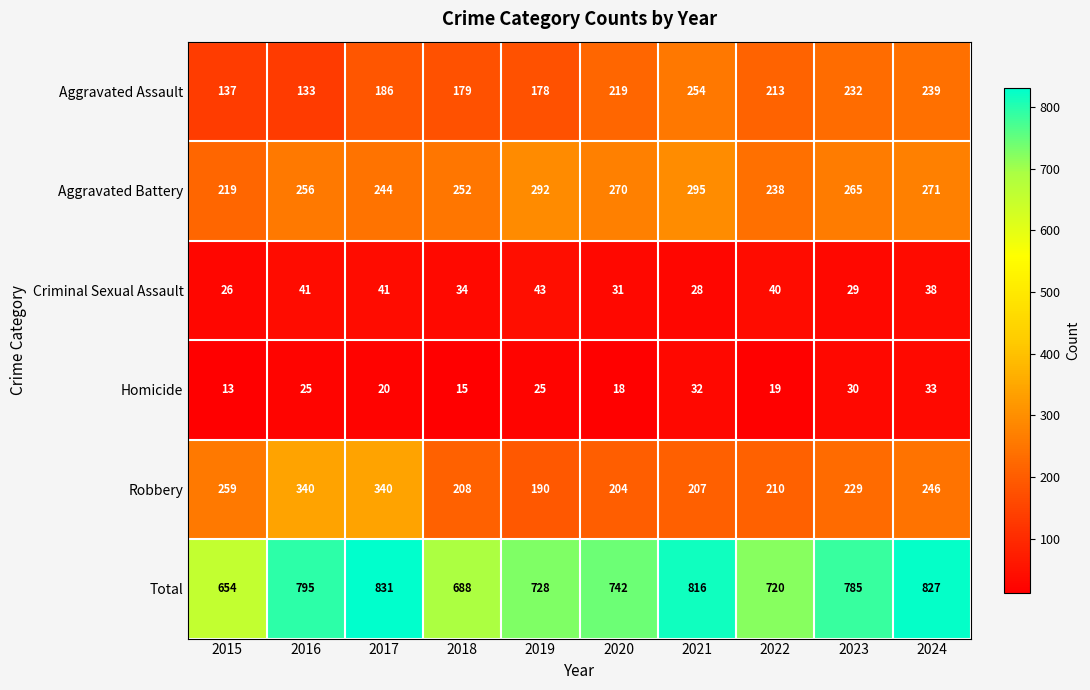

At which label does Criminal Sexual Assault first exceed 38?

2016